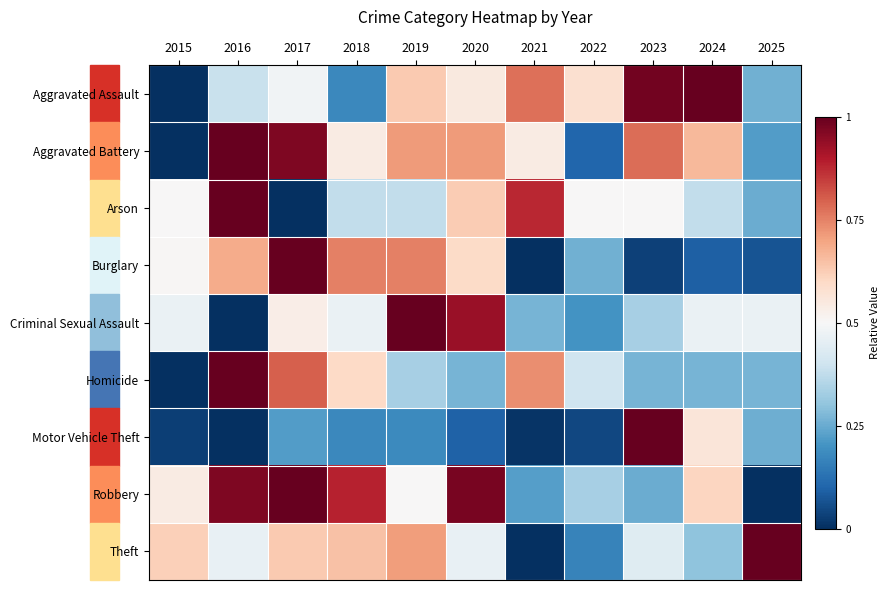

Which series has the largest total across all categories?

Robbery